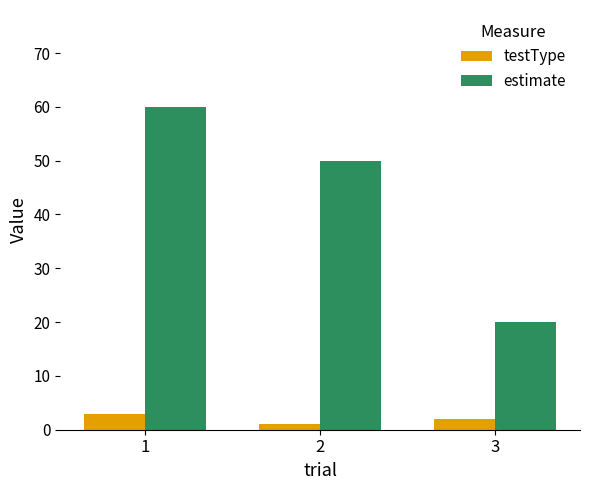

At which category is the sum across all series the highest?

1